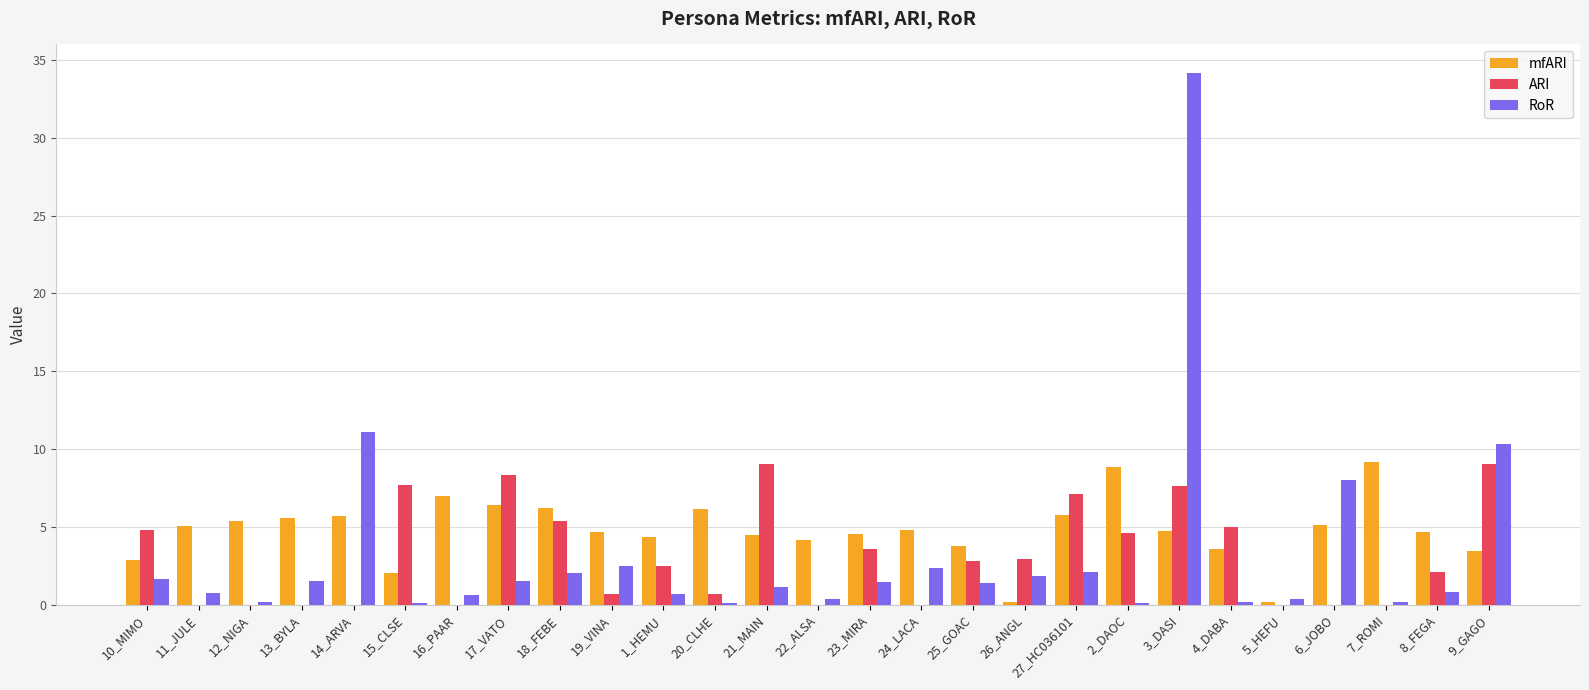

True or false: mfARI has a value of 5.1 at 6_JOBO.

True